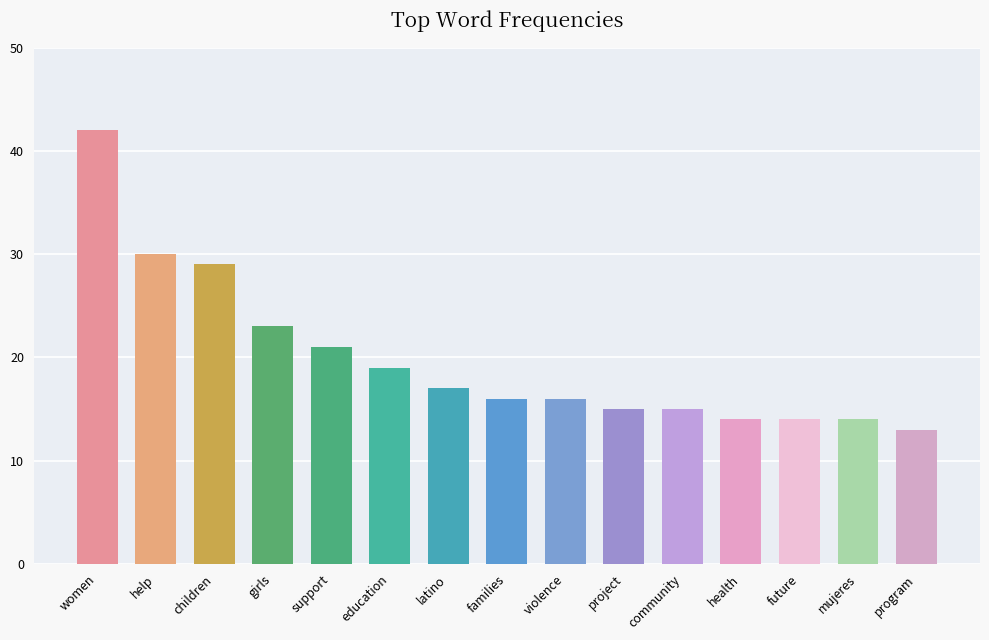

Read the value at community.

15